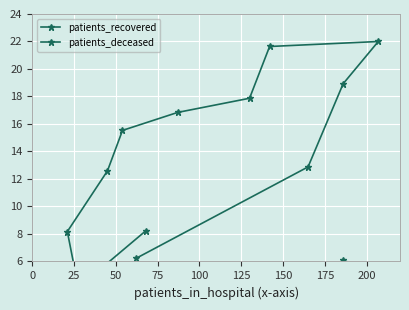

What is the sum of all patients_deceased values?

24.6